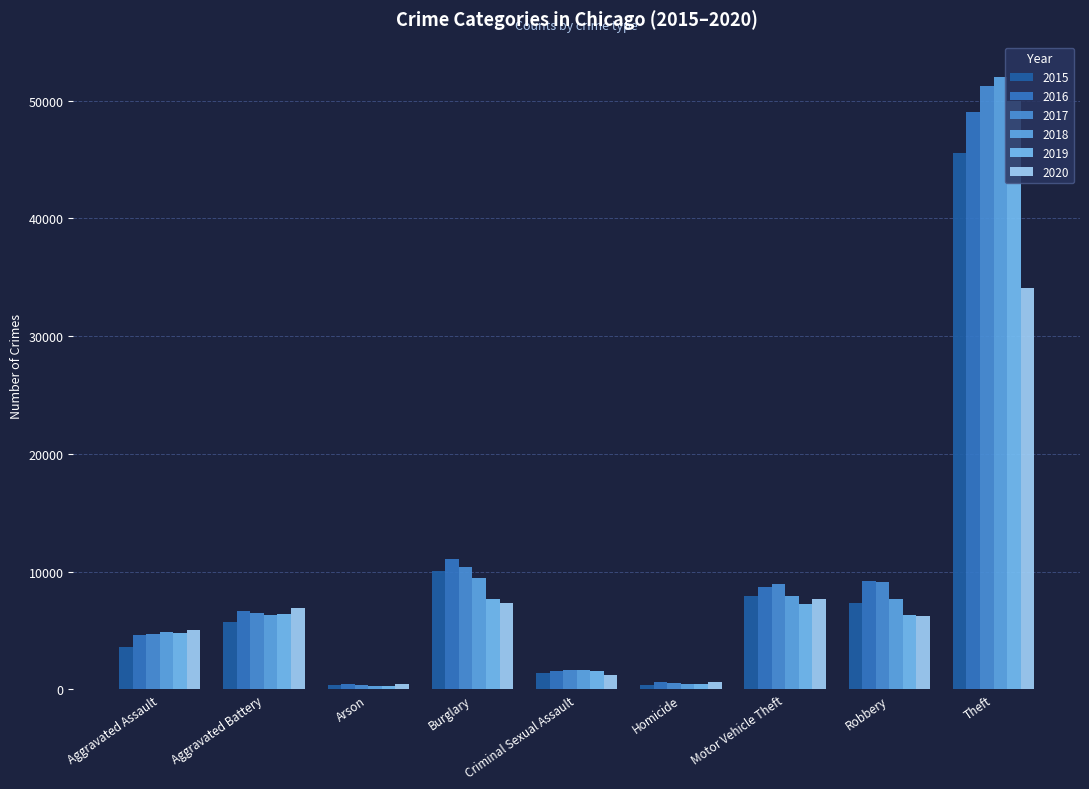

What is the label of the 9th bar from the right?

Aggravated Assault